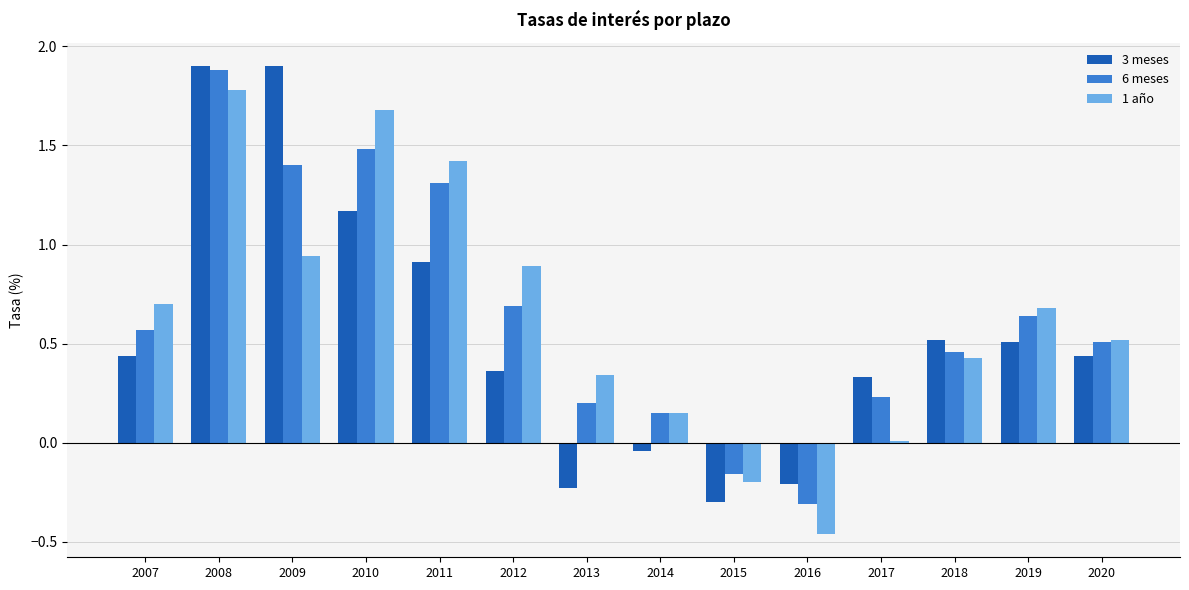

What is the minimum value for 6 meses?

-0.3